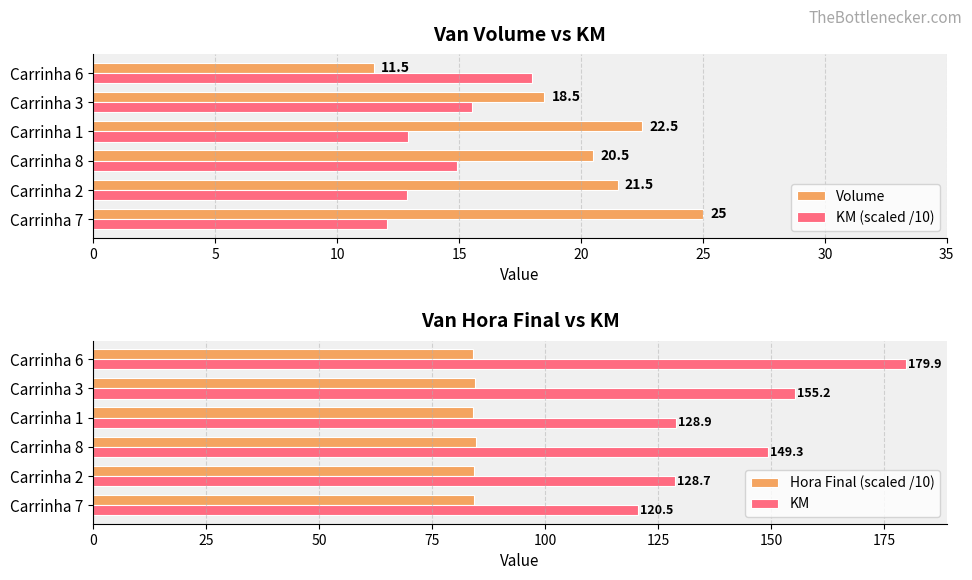

What is the highest value of the Hora Final (scaled /10) series?

84.6